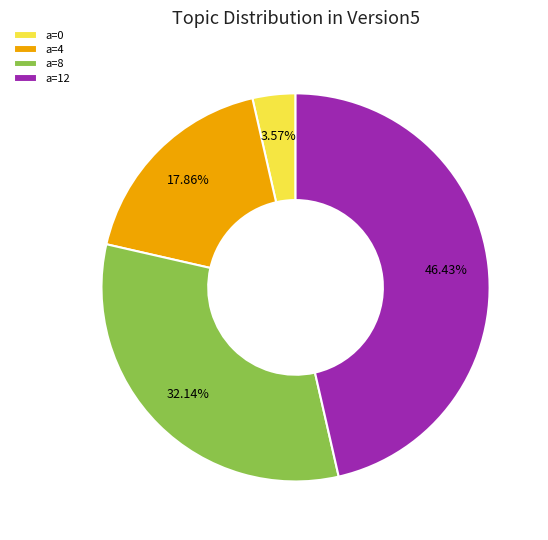

Between a=8 and a=12, which is larger?

a=12